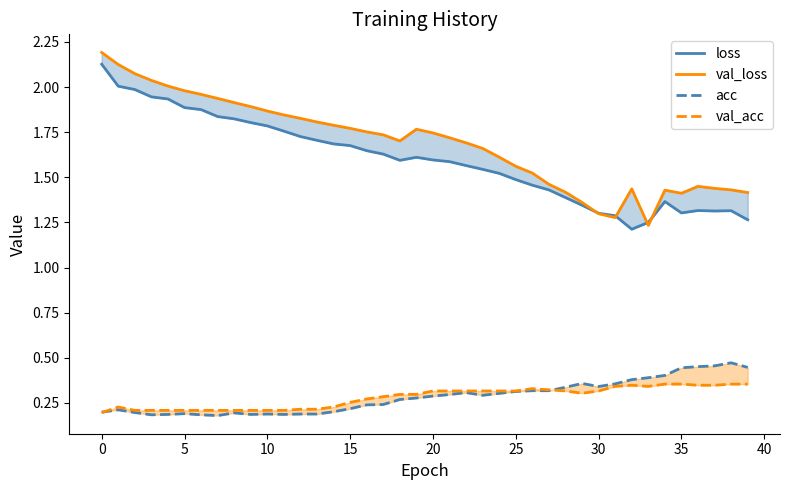

Is this an area chart (filled region under the line)?

No